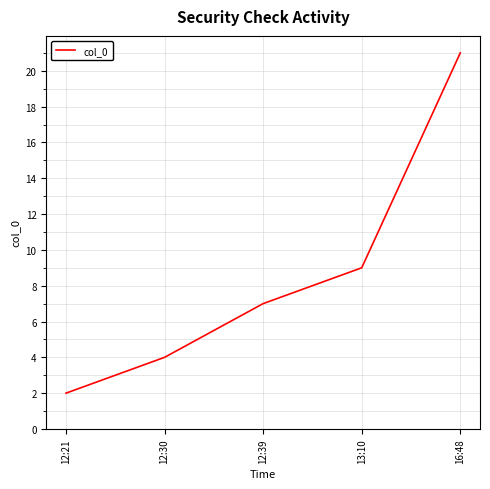

Which has a higher value, 13:10 or 16:48?

16:48